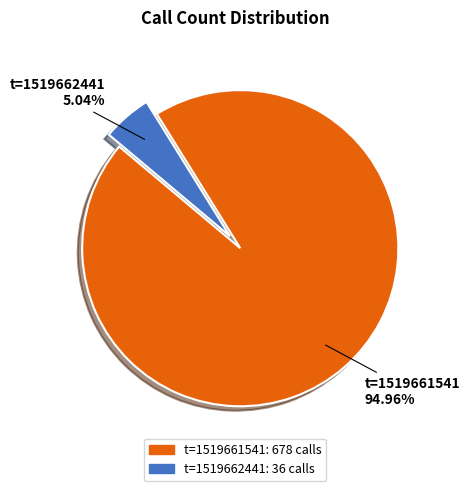

Is there a majority slice in this chart?

Yes